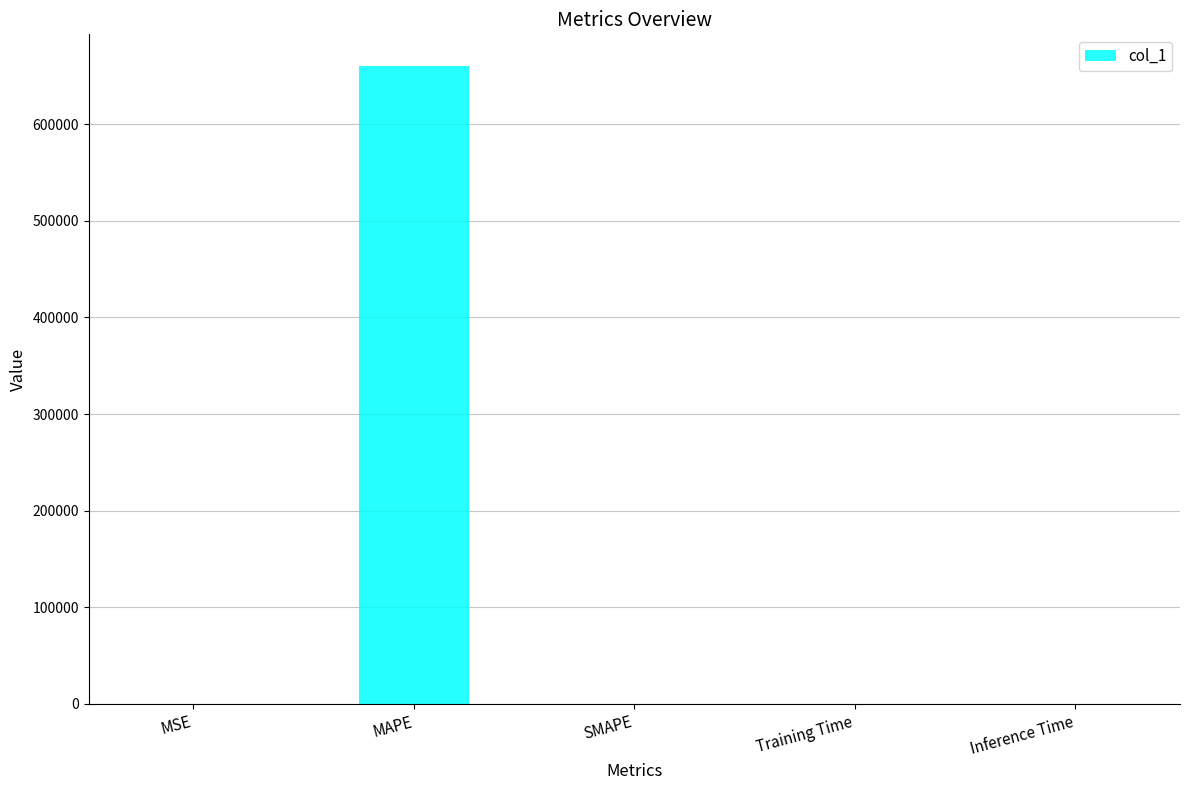

Is it true that the value at MAPE is 660034.0?

True